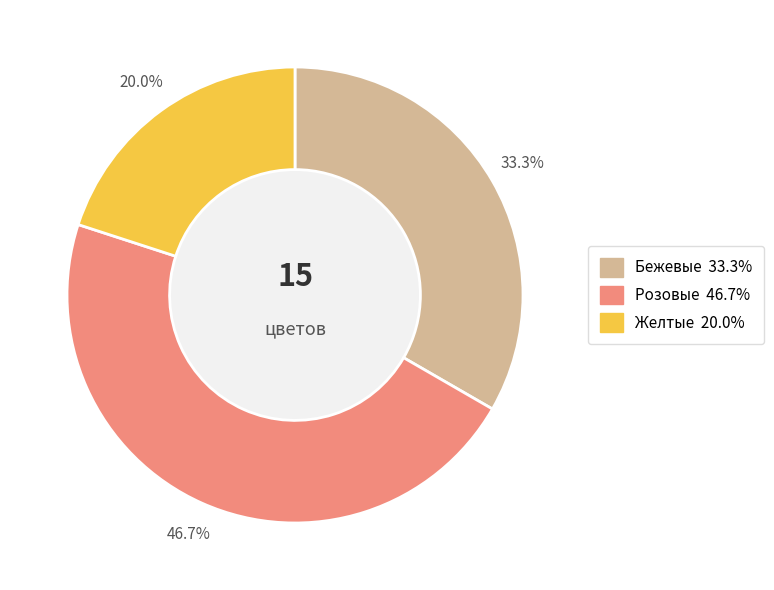

Does Желтые represent more than half of the total?

No